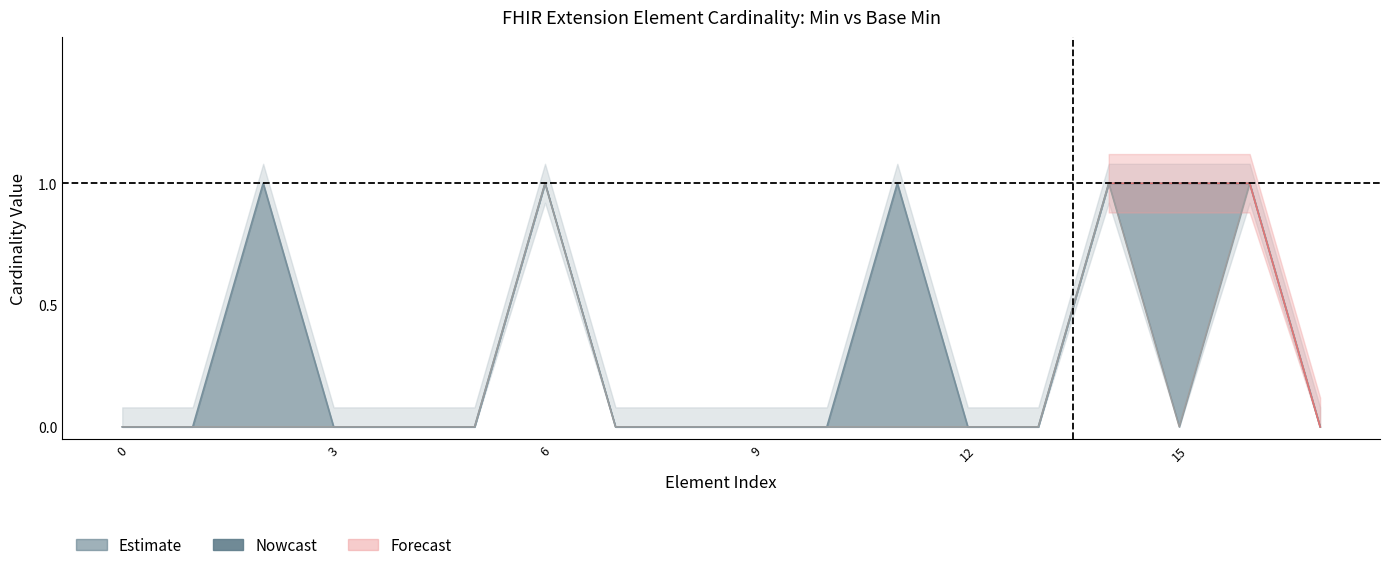

True or false: Min and Base Min cross at least once.

False